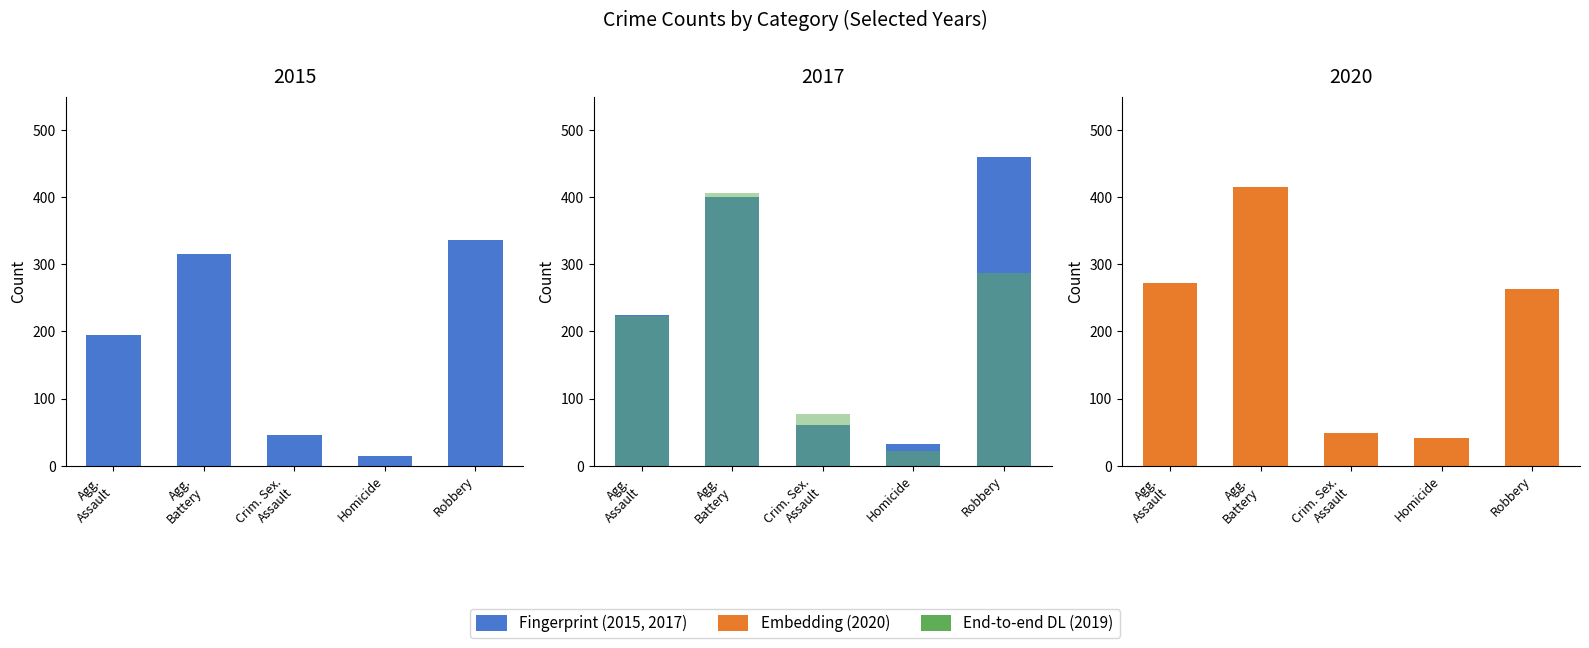

What is the difference between the maximum and second lowest values in the Fingerprint series?

399